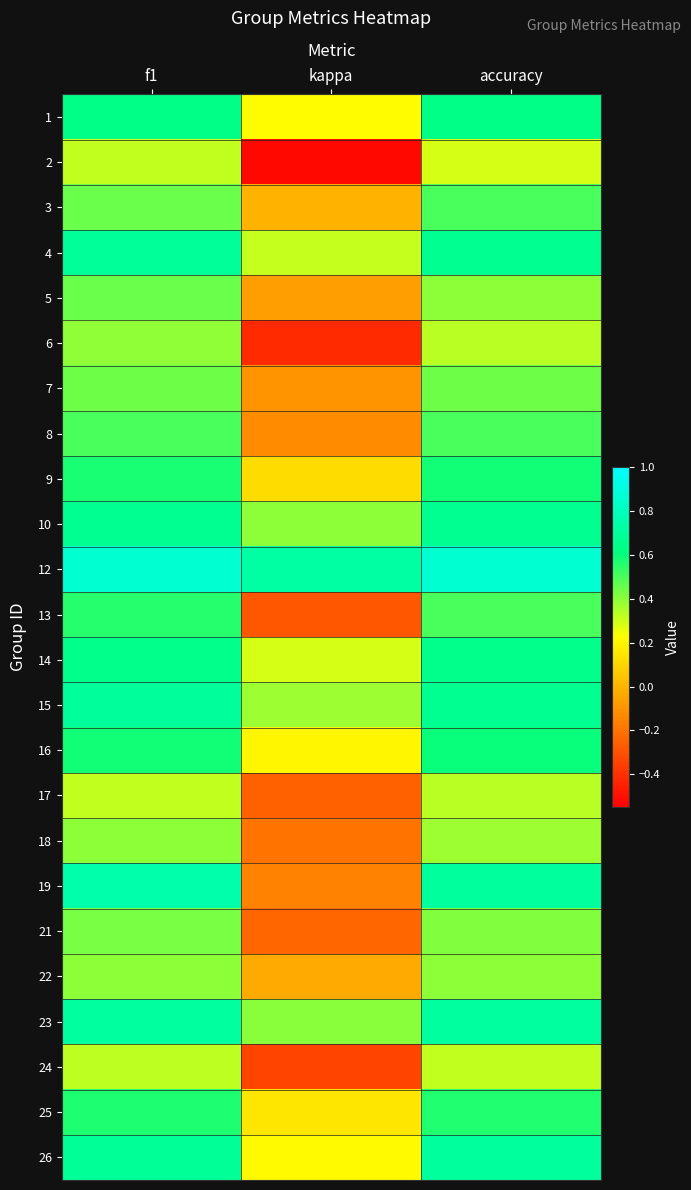

Reading right to left, list all the values displayed in this chart.

1: accuracy=0.6	kappa=0.2	f1=0.6
2: accuracy=0.3	kappa=-0.5	f1=0.3
3: accuracy=0.5	kappa=0.0	f1=0.5
4: accuracy=0.7	kappa=0.3	f1=0.7
5: accuracy=0.4	kappa=-0.1	f1=0.5
6: accuracy=0.3	kappa=-0.4	f1=0.4
7: accuracy=0.4	kappa=-0.1	f1=0.4
8: accuracy=0.5	kappa=-0.1	f1=0.5
9: accuracy=0.6	kappa=0.1	f1=0.6
10: accuracy=0.7	kappa=0.4	f1=0.7
12: accuracy=0.9	kappa=0.7	f1=0.9
13: accuracy=0.5	kappa=-0.3	f1=0.6
14: accuracy=0.6	kappa=0.3	f1=0.6
15: accuracy=0.7	kappa=0.4	f1=0.7
16: accuracy=0.6	kappa=0.2	f1=0.6
17: accuracy=0.3	kappa=-0.2	f1=0.3
18: accuracy=0.4	kappa=-0.2	f1=0.4
19: accuracy=0.7	kappa=-0.2	f1=0.7
21: accuracy=0.4	kappa=-0.2	f1=0.4
22: accuracy=0.4	kappa=-0.0	f1=0.4
23: accuracy=0.7	kappa=0.4	f1=0.7
24: accuracy=0.3	kappa=-0.3	f1=0.3
25: accuracy=0.6	kappa=0.2	f1=0.6
26: accuracy=0.7	kappa=0.2	f1=0.7